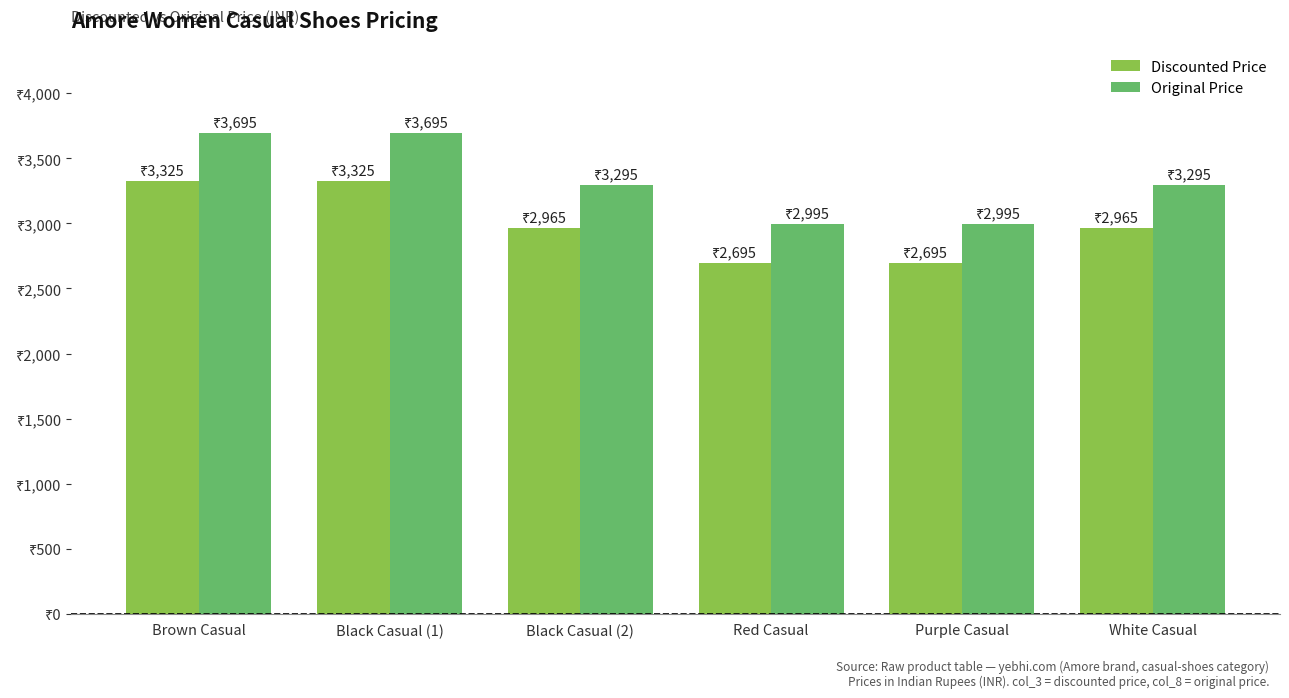

What is the value of the Discounted Price bar at the 3rd from the left?

2965